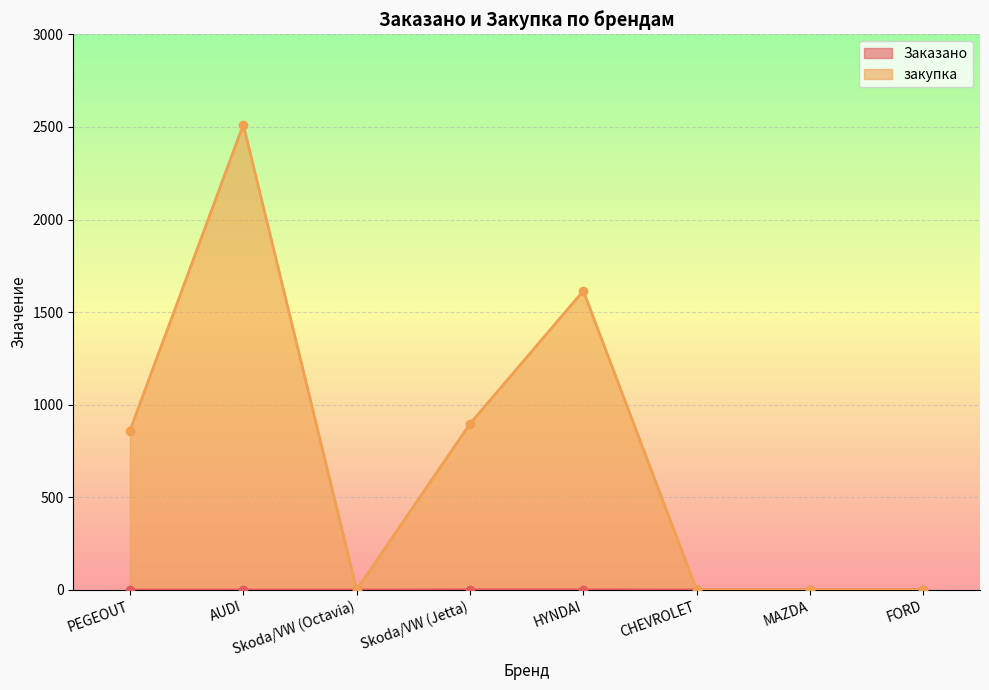

Reading left to right, what are all the values shown in this chart?

Заказано: PEGEOUT=0.0	AUDI=0.0	Skoda/VW (Octavia)=0.0	Skoda/VW (Jetta)=1.0	HYNDAI=1.0	CHEVROLET=0.0	MAZDA=0.0	FORD=0.0
закупка: PEGEOUT=860.7	AUDI=2512.4	Skoda/VW (Octavia)=1.0	Skoda/VW (Jetta)=897.3	HYNDAI=1614.9	CHEVROLET=0.0	MAZDA=0.0	FORD=0.0